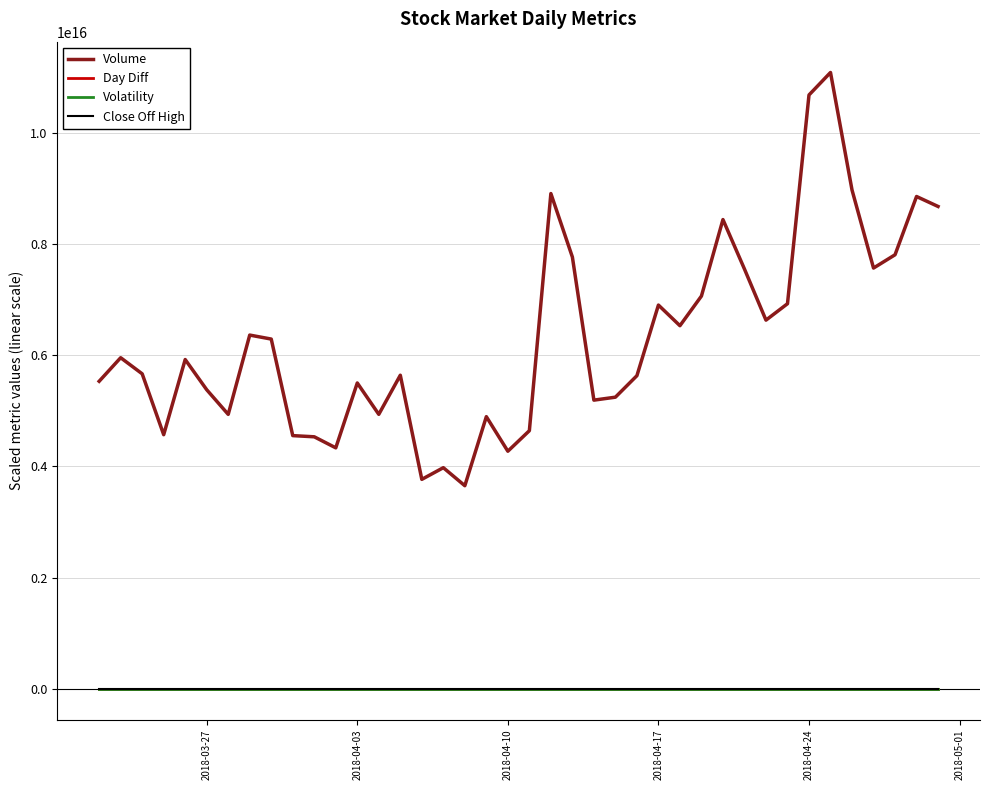

In Day Diff, how many points are higher than both neighbors (excluding endpoints)?

13